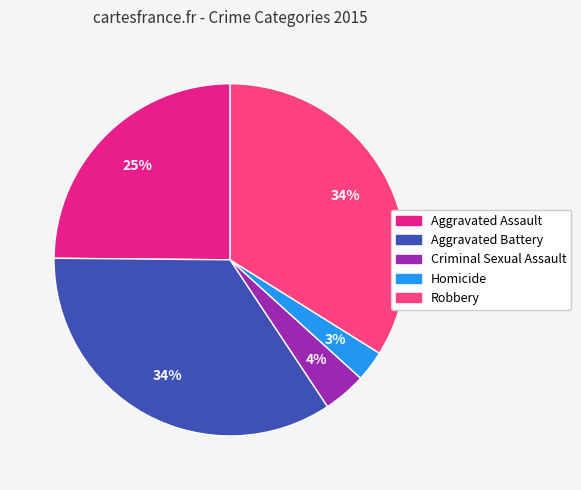

True or false: Homicide accounts for 3% of the total.

True